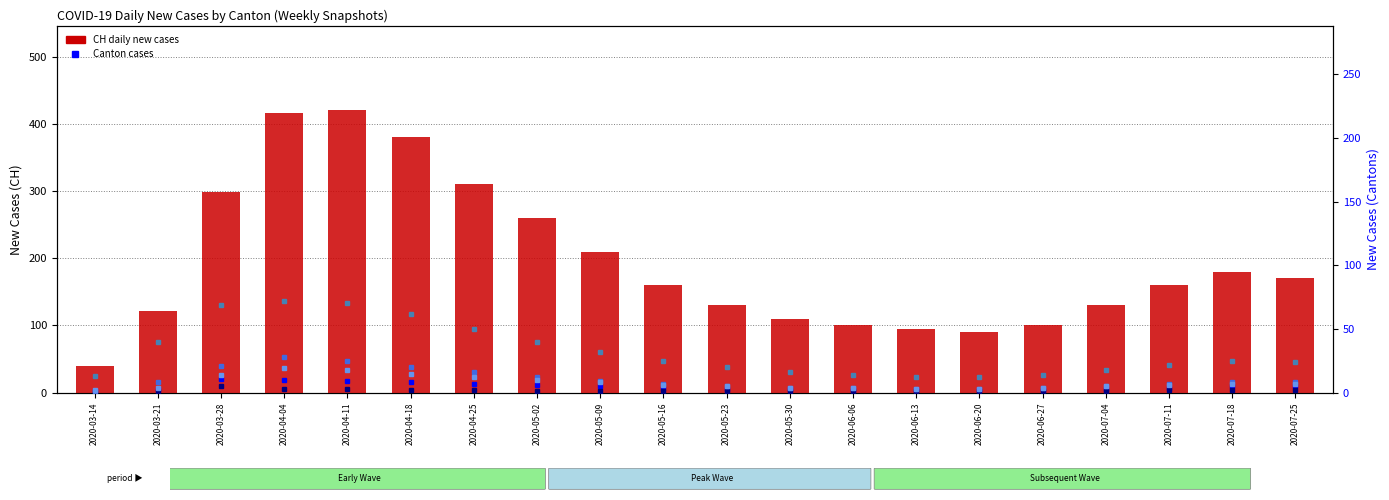

How many data points in GR are less than 4?

9